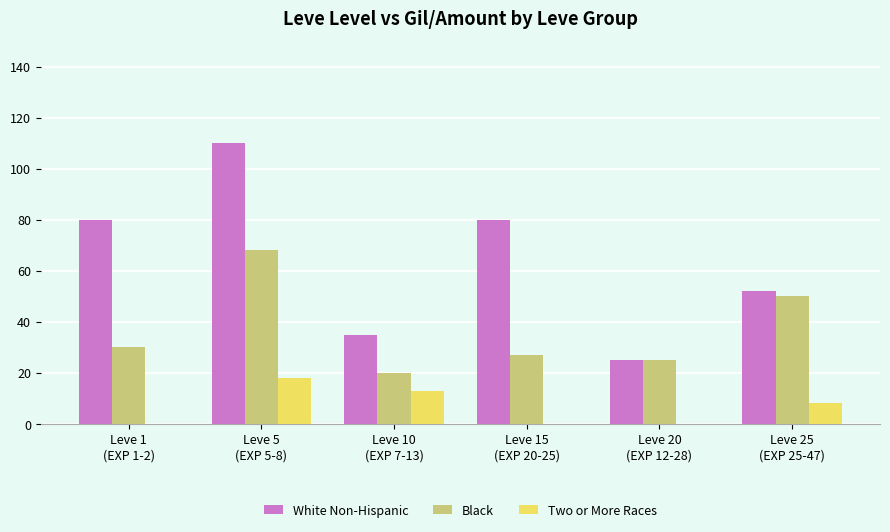

Which series has the largest total across all categories?

White Non-Hispanic